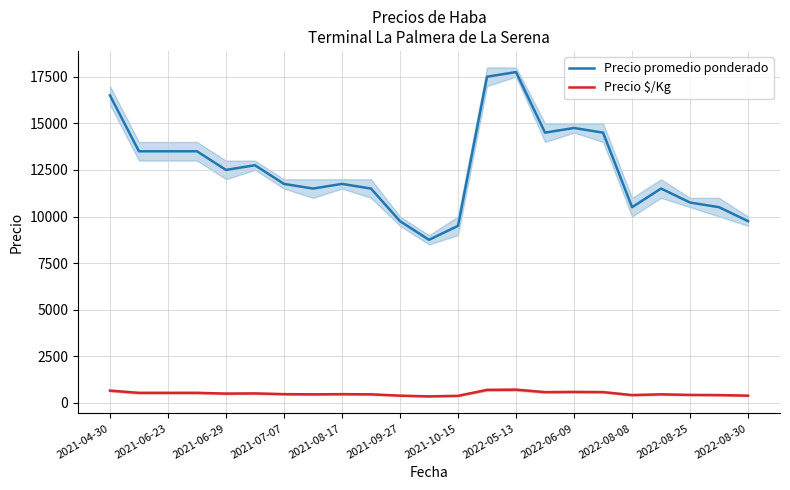

What is the difference between the maximum and second lowest values in the Precio $/Kg series?

330